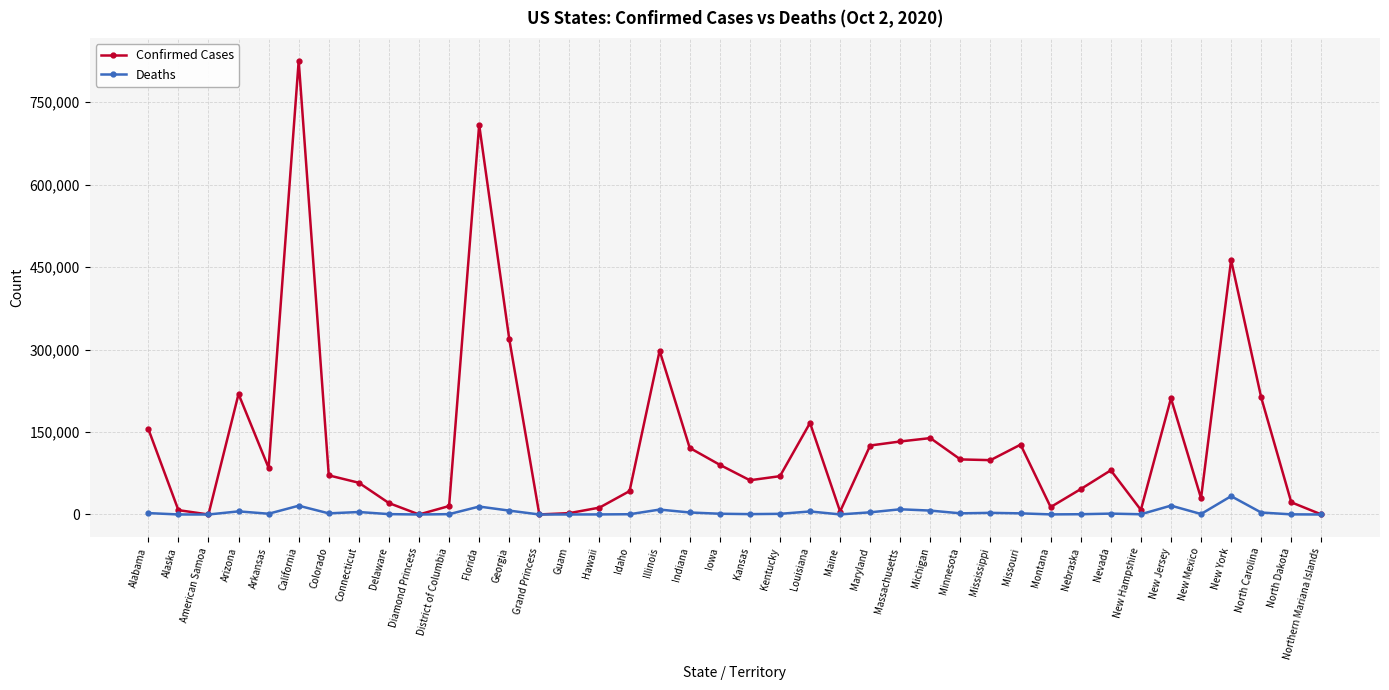

In Confirmed Cases, how many points are lower than both neighbors (excluding endpoints)?

10